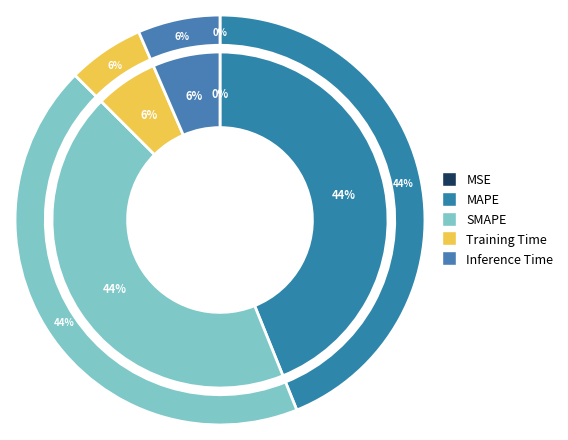

To the nearest percent, what percentage of the pie is SMAPE?

44%